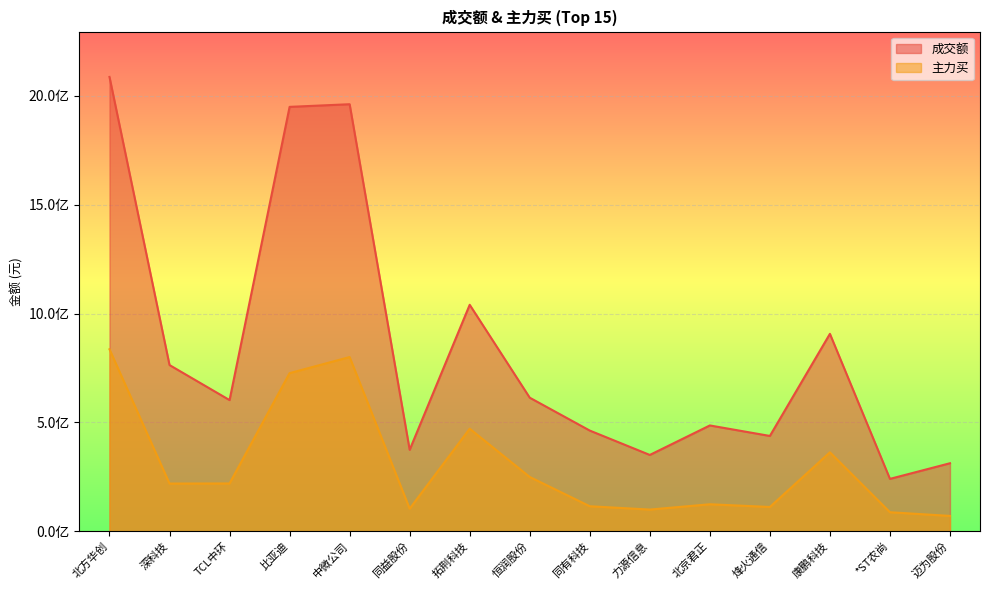

Reading left to right, what are all the values shown in this chart?

成交额: 北方华创=2086894391	深科技=763568056	TCL中环=602636359	比亚迪=1949444068	中微公司=1961605641	同益股份=374257738	拓荆科技=1040332031	恒润股份=613606141	同有科技=462608256	力源信息=350643528	北京君正=486149385	烽火通信=437920188	康鹏科技=906914431	*ST农尚=240752312	迈为股份=312554865
主力买: 北方华创=836046680	深科技=219219756	TCL中环=219678672	比亚迪=726416421	中微公司=800337534	同益股份=103827047	拓荆科技=471173095	恒润股份=249487052	同有科技=115008497	力源信息=99775908	北京君正=124119686	烽火通信=111655370	康鹏科技=362685234	*ST农尚=87519622	迈为股份=70602635